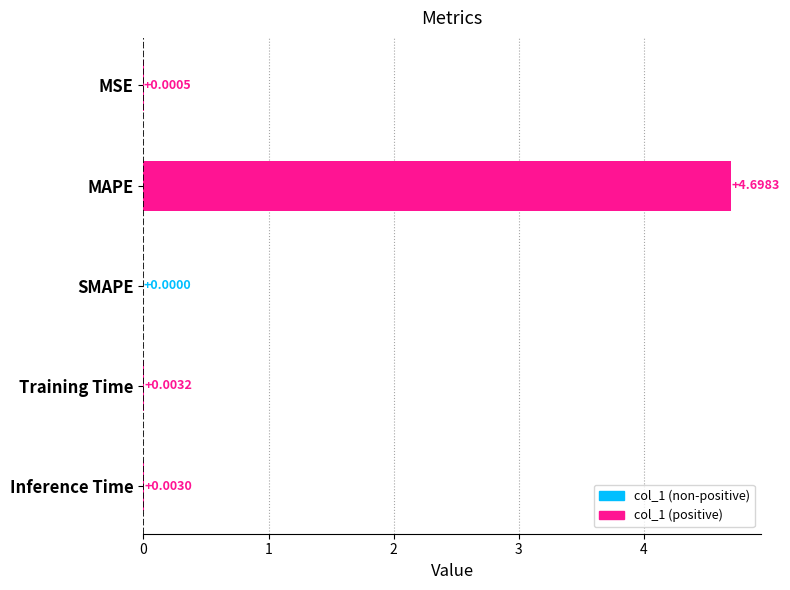

At which label is the value closest to 2?

Training Time